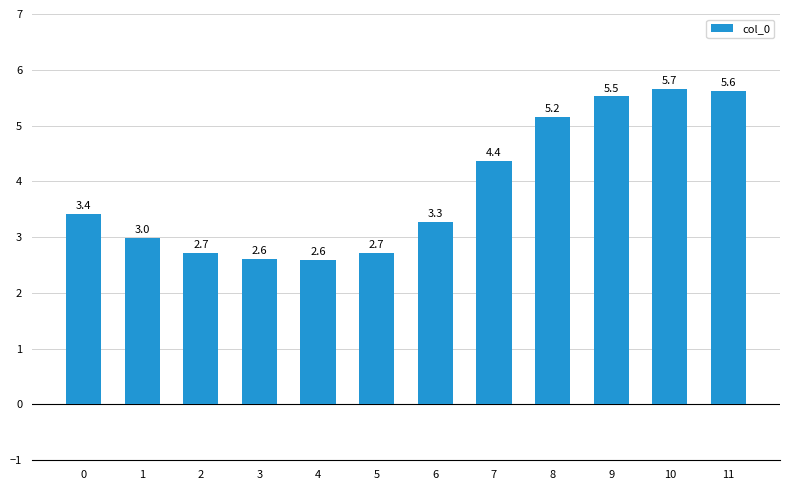

What is the sum of all values?

46.6